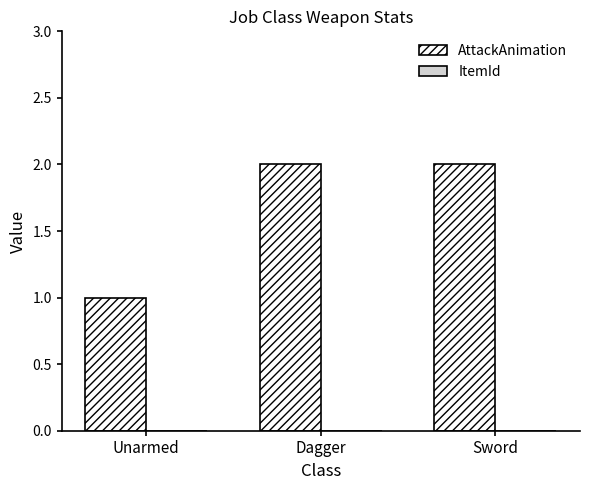

What is the sum of all values?

5